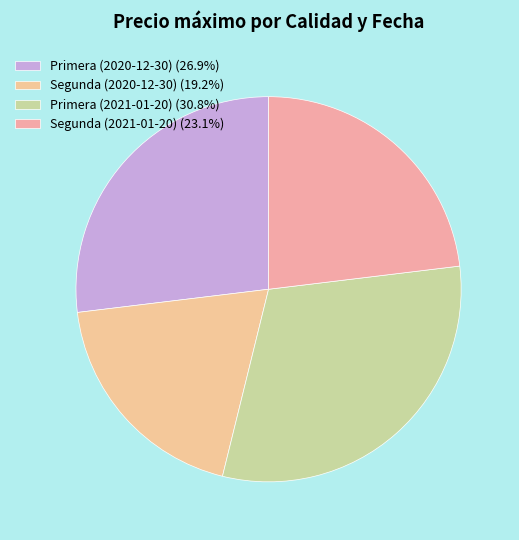

Rank the categories by value from lowest to highest.

Segunda (2020-12-30), Segunda (2021-01-20), Primera (2020-12-30), Primera (2021-01-20)